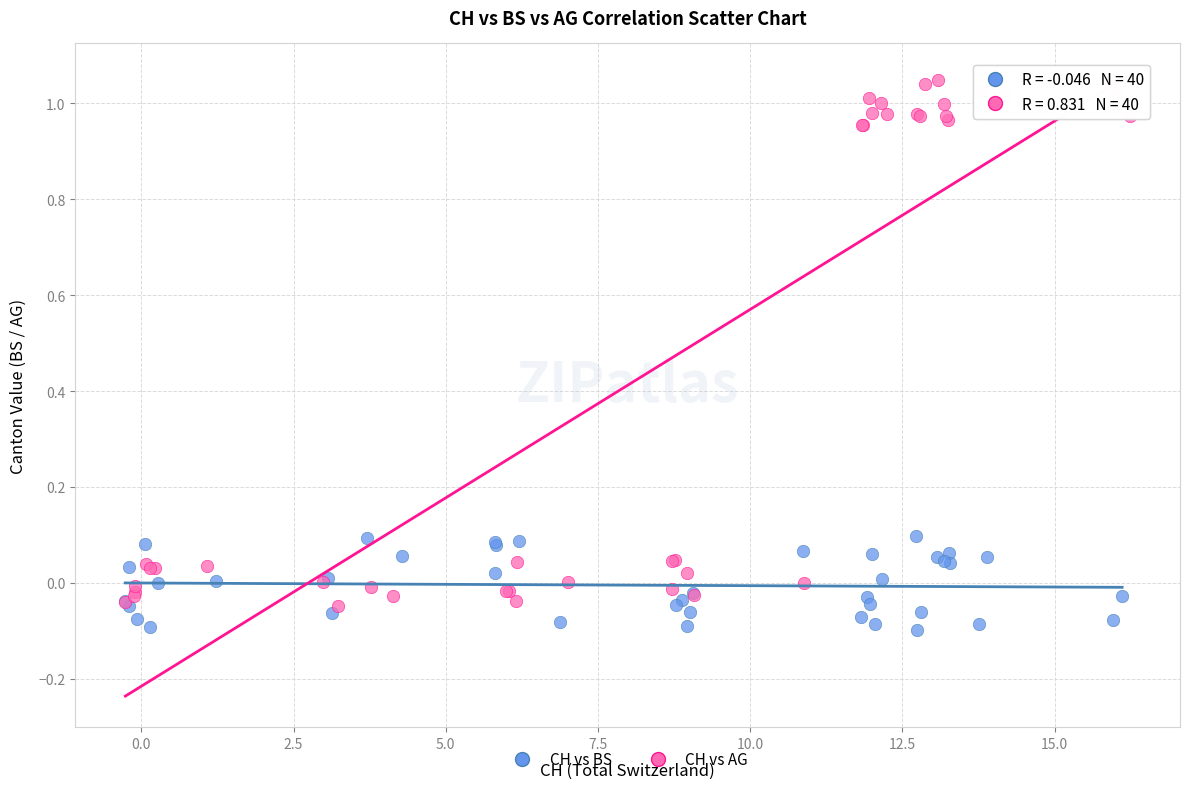

Which series has the widest spread of Y values?

CH vs AG